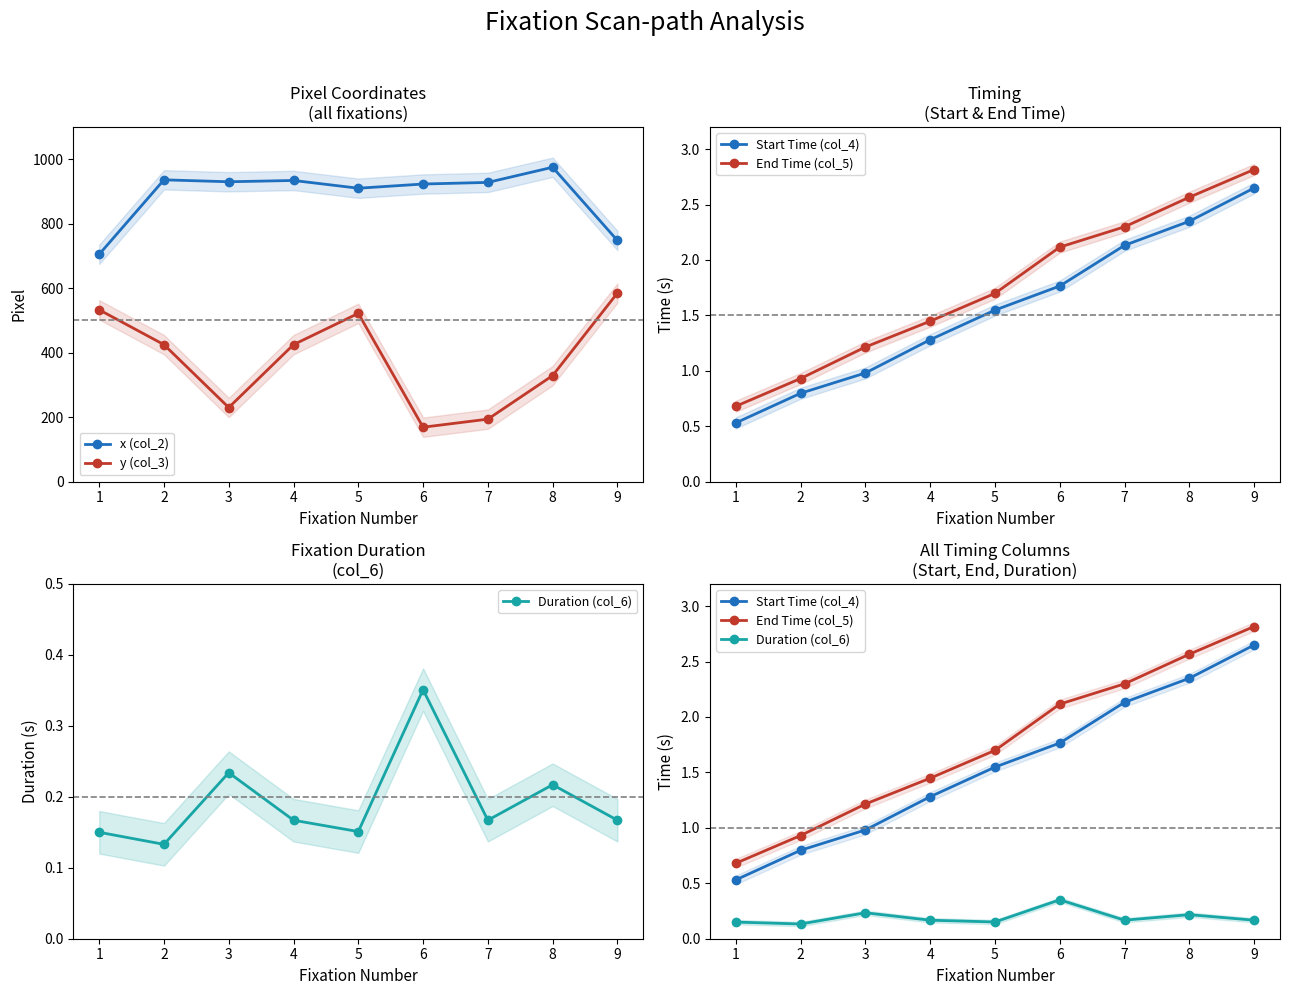

The value of y (col_3) at 2 is 425.0. True or false?

True